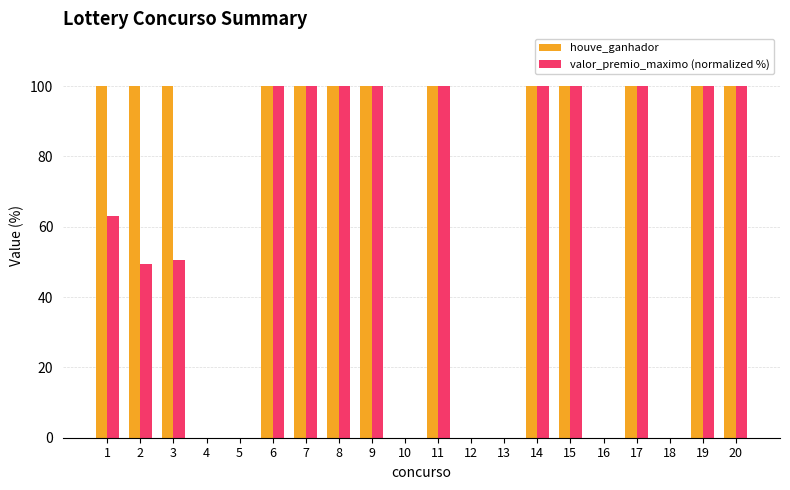

Reading left to right, transcribe all the data shown in this chart.

houve_ganhador: 100.0	100.0	100.0	0.0	0.0	100.0	100.0	100.0	100.0	0.0	100.0	0.0	0.0	100.0	100.0	0.0	100.0	0.0	100.0	100.0
valor_premio_maximo (normalized %): 62.9	49.4	50.6	0.0	0.0	100.0	100.0	100.0	100.0	0.0	100.0	0.0	0.0	100.0	100.0	0.0	100.0	0.0	100.0	100.0